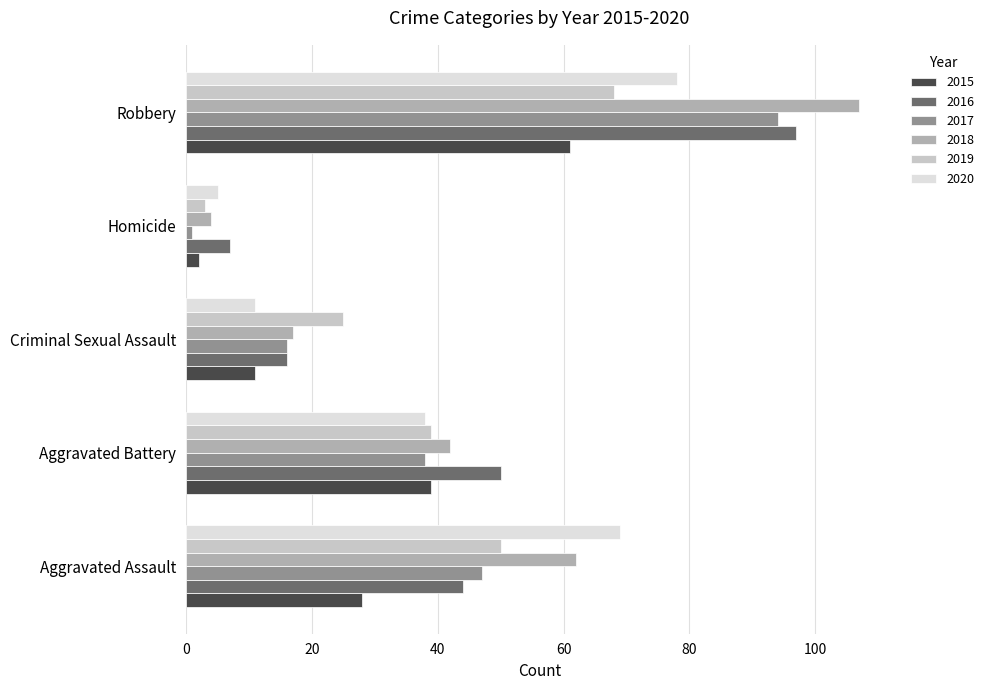

The value of 2015 at Aggravated Assault is 28. True or false?

True